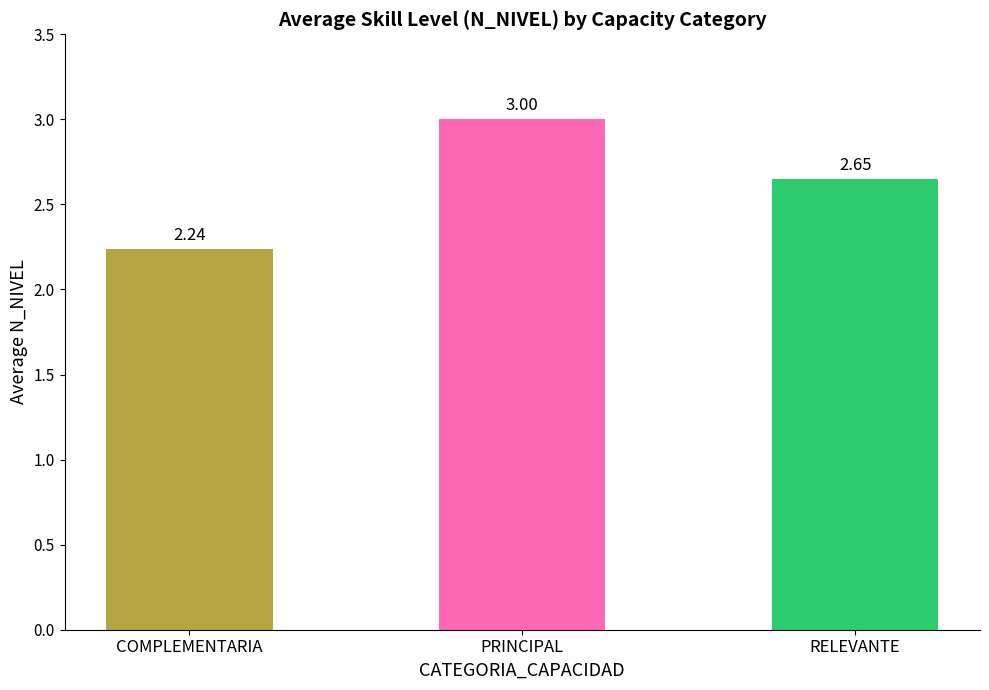

What is the change in value from COMPLEMENTARIA to RELEVANTE?

+0.4